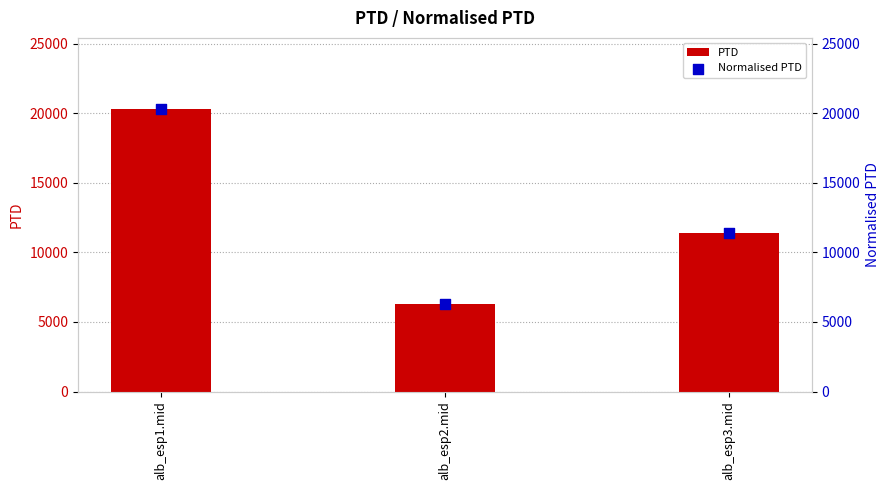

Is the value of PTD at alb_esp2.mid greater than the value of Normalised PTD at alb_esp3.mid?

No